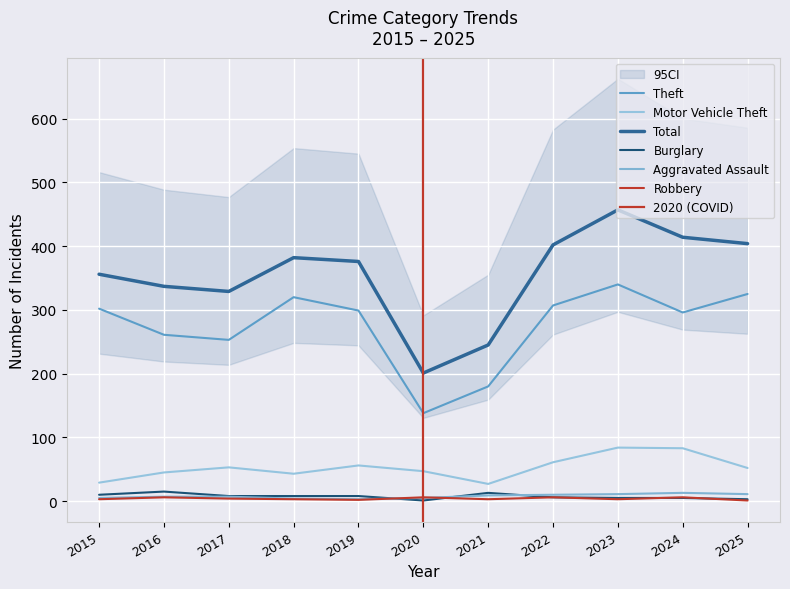

Which has a higher value, 2020 or 2024?

2024